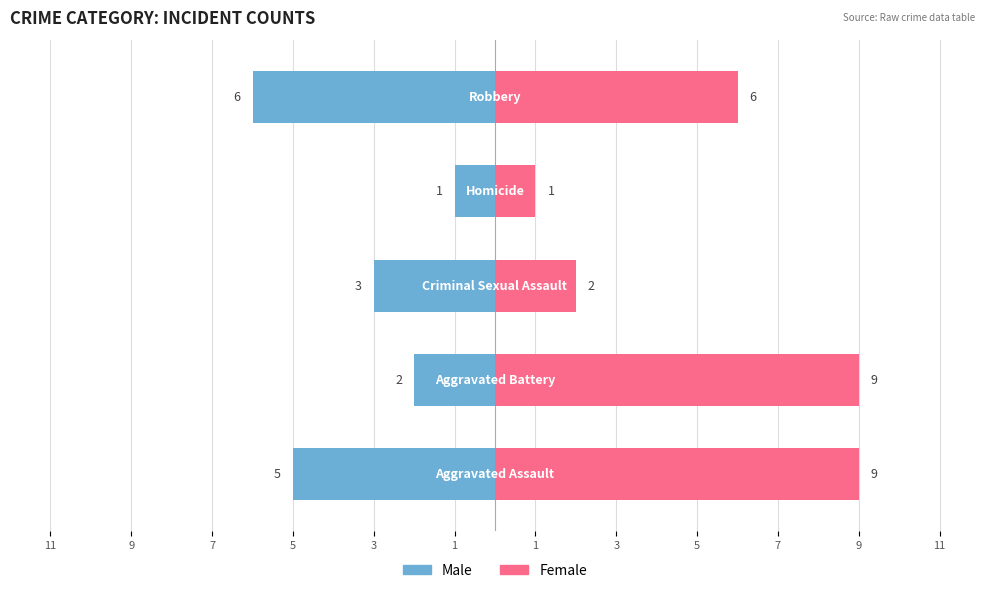

At 9, list the series in order from smallest to largest.

Male, Female